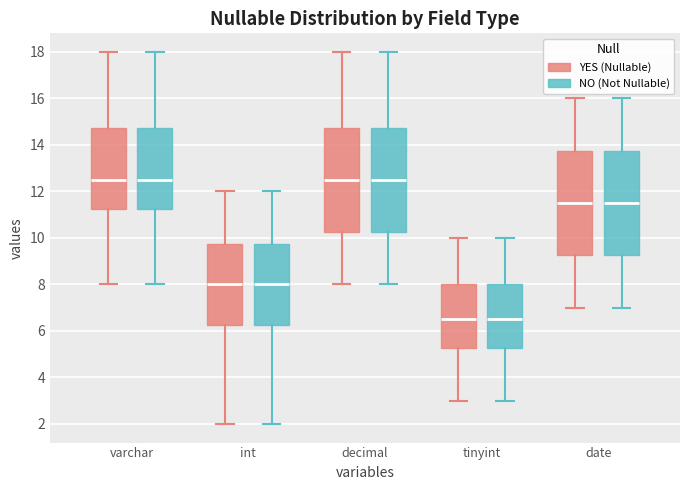

Where is the lower edge of the box for int (NO (Not Nullable)) on the y-axis? The values are not printed on the chart, so give them approximately, as read against the axis.

6.2